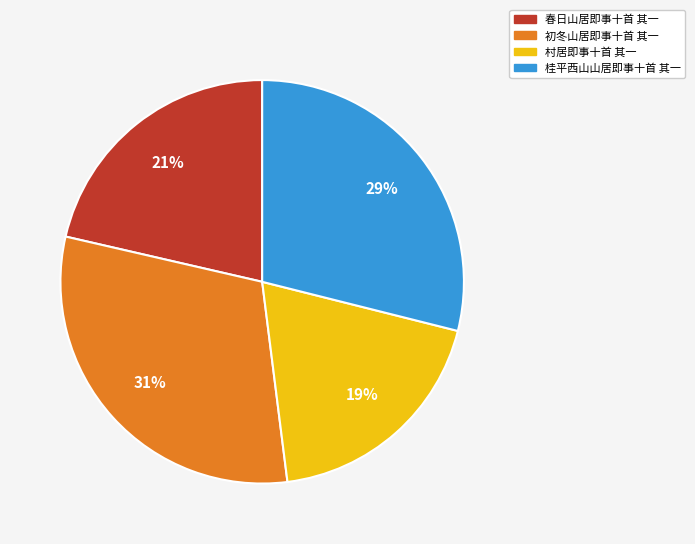

What is the ratio of the value at 春日山居即事十首 其一 to the value at 桂平西山山居即事十首 其一?

0.7